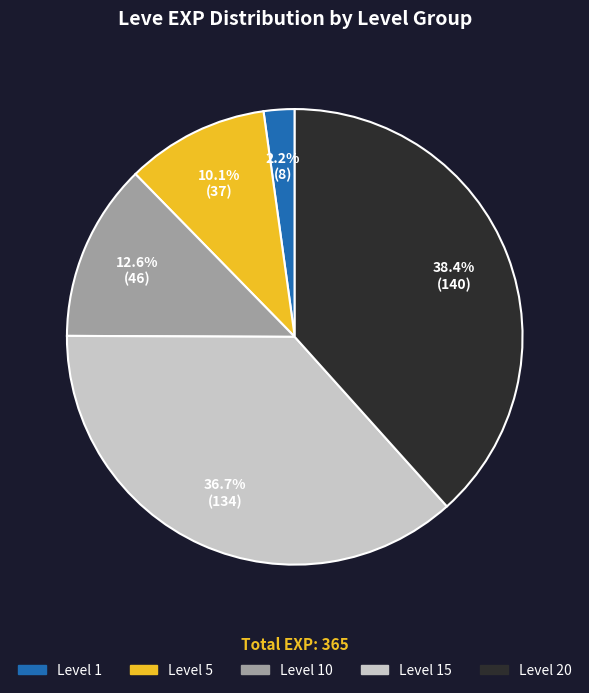

Does any single category account for the majority?

No